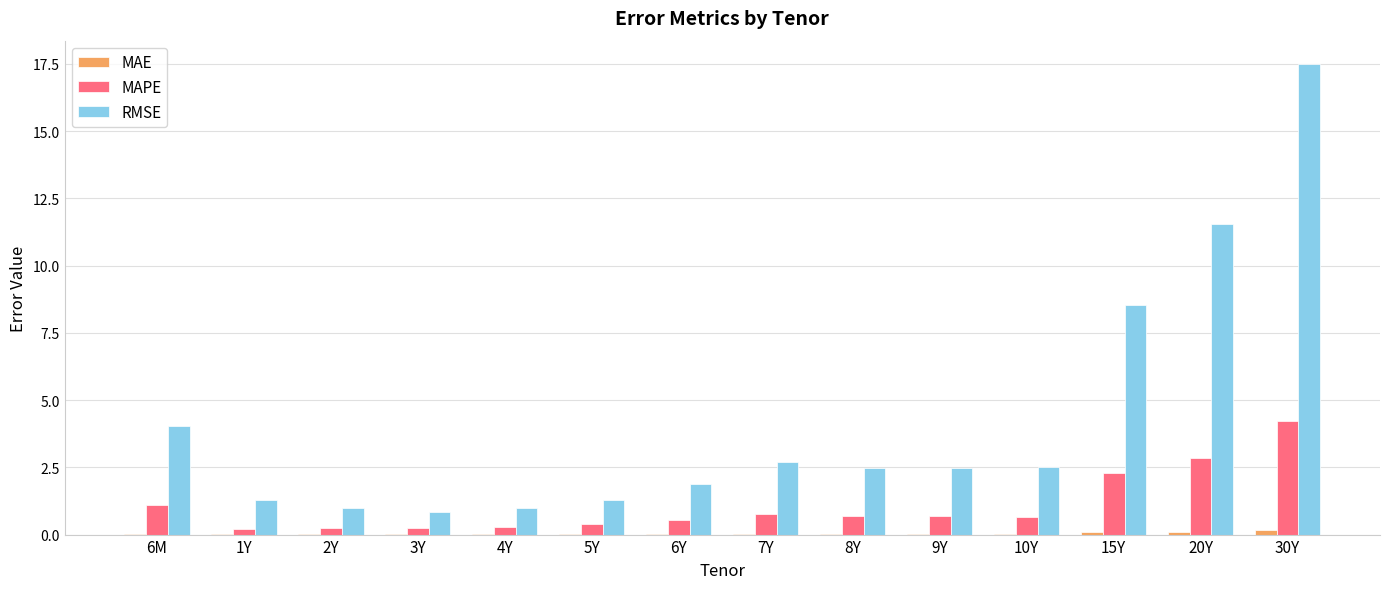

At which label does RMSE reach its peak?

30Y